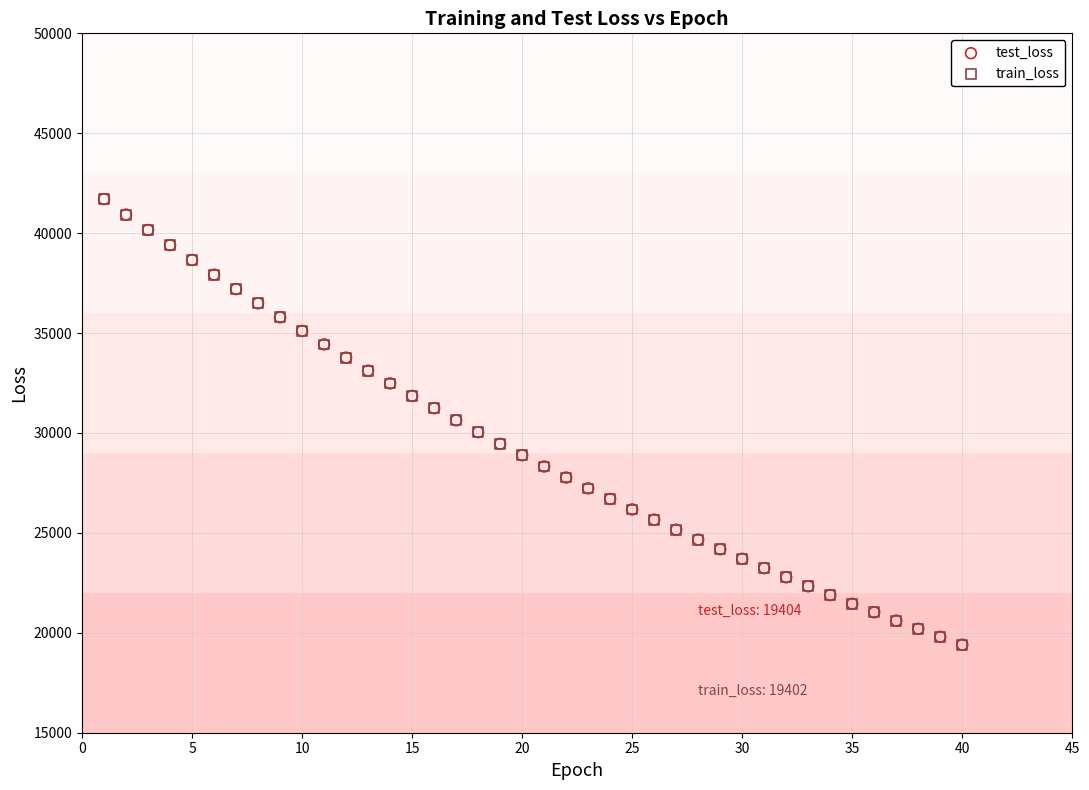

Which series has the largest Y range (max minus min)?

test_loss